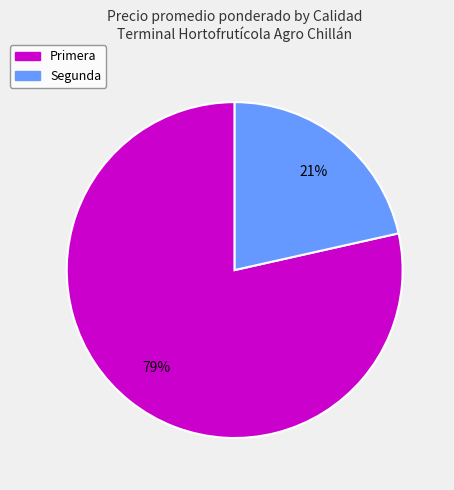

Is it true that Primera is 79% of the pie?

True